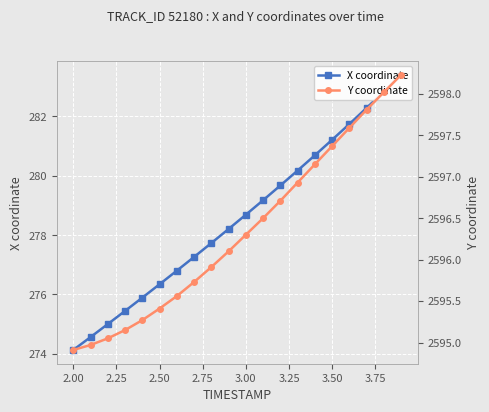

What is the greatest value displayed?

2598.2